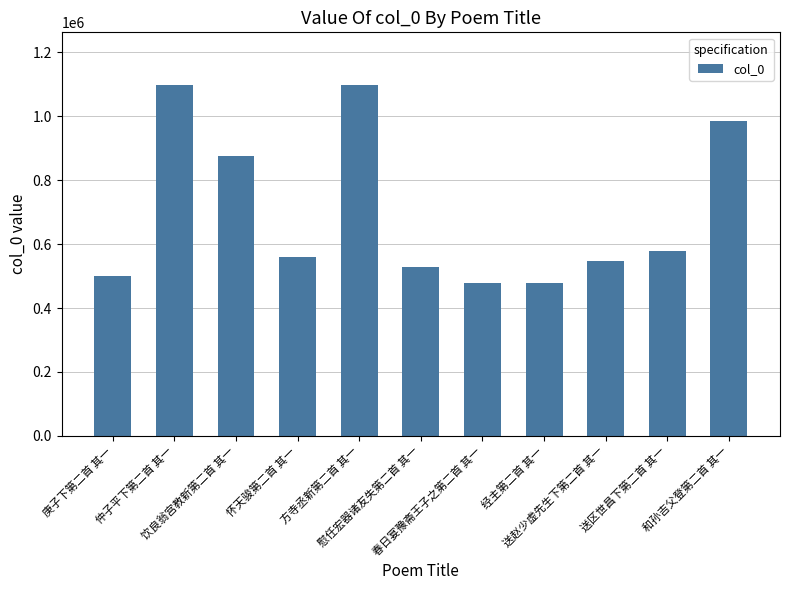

What is the change in value from 方寺丞新第二首 其一 to 送赵少虚先生下第二首 其一?

-549537